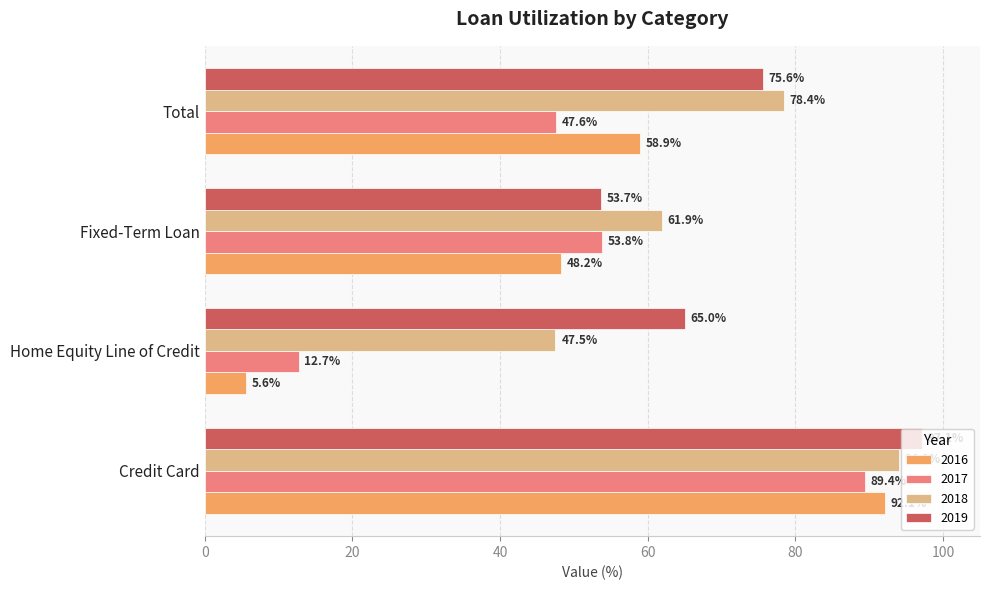

At which category is the sum across all series the highest?

Credit Card